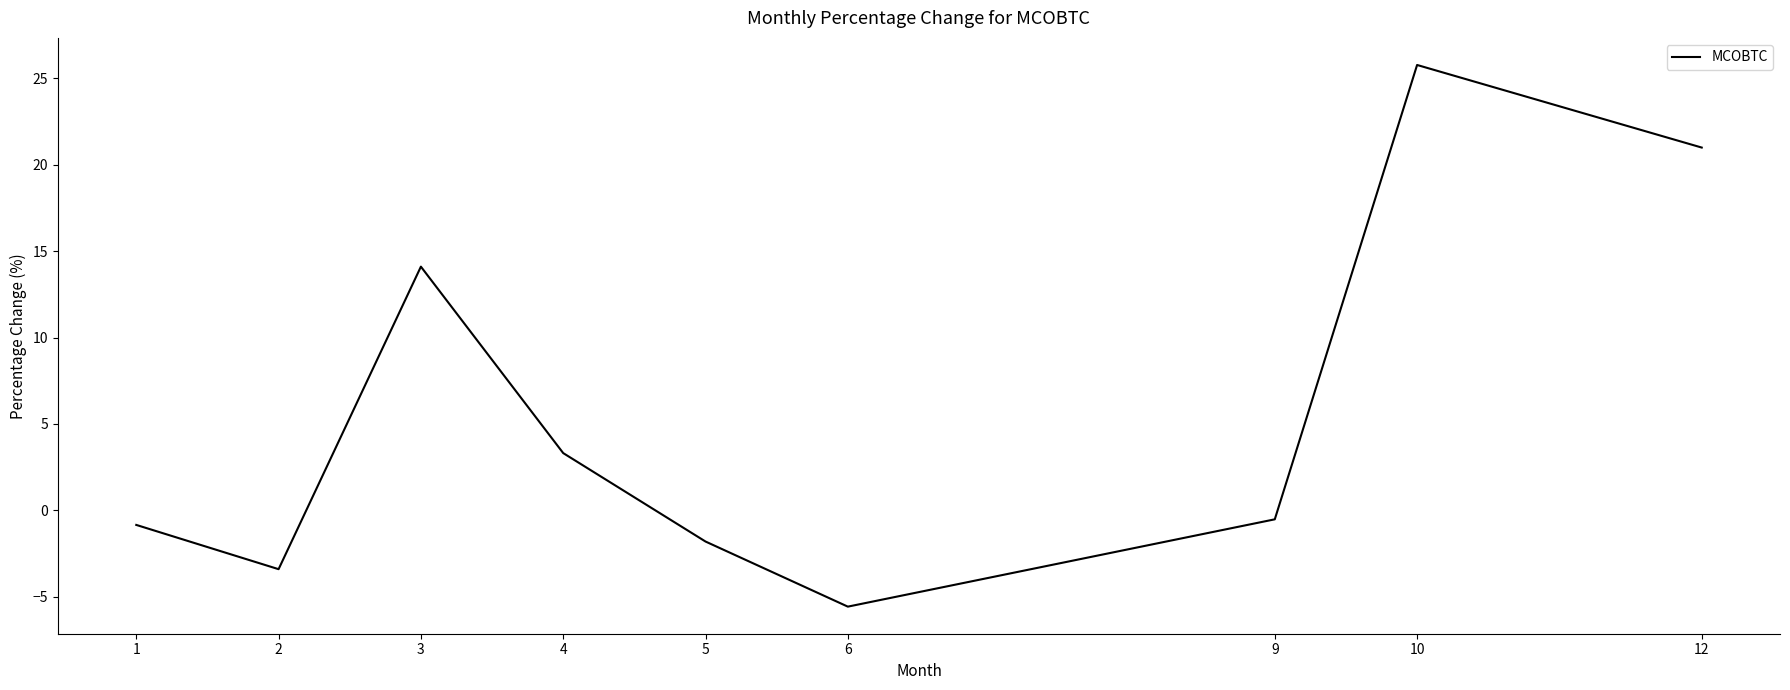

At which label does the data first exceed 0?

3